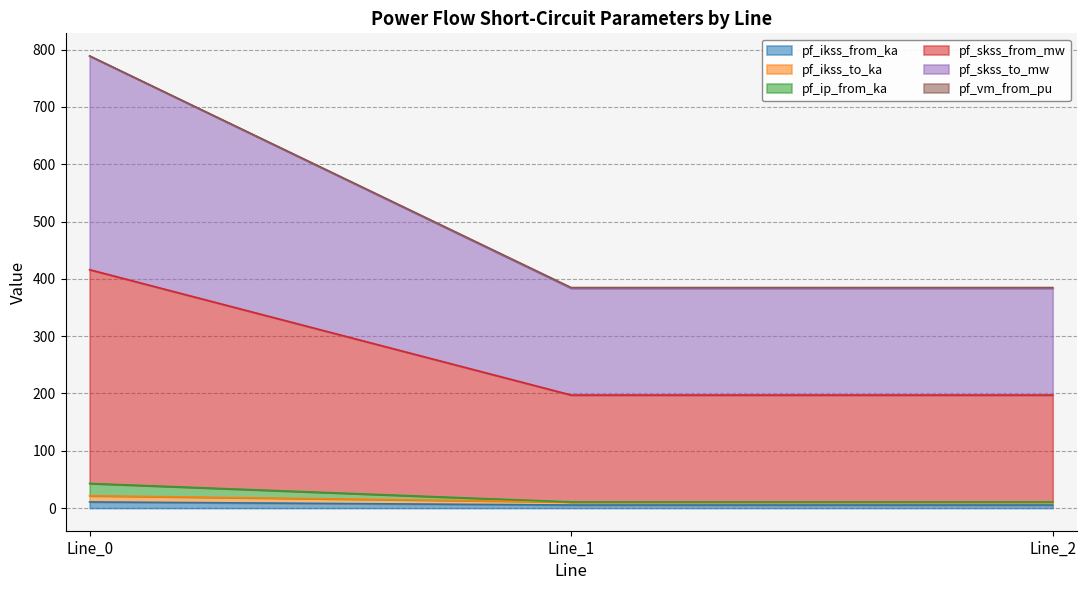

Does the chart display data point markers on the line(s)?

No